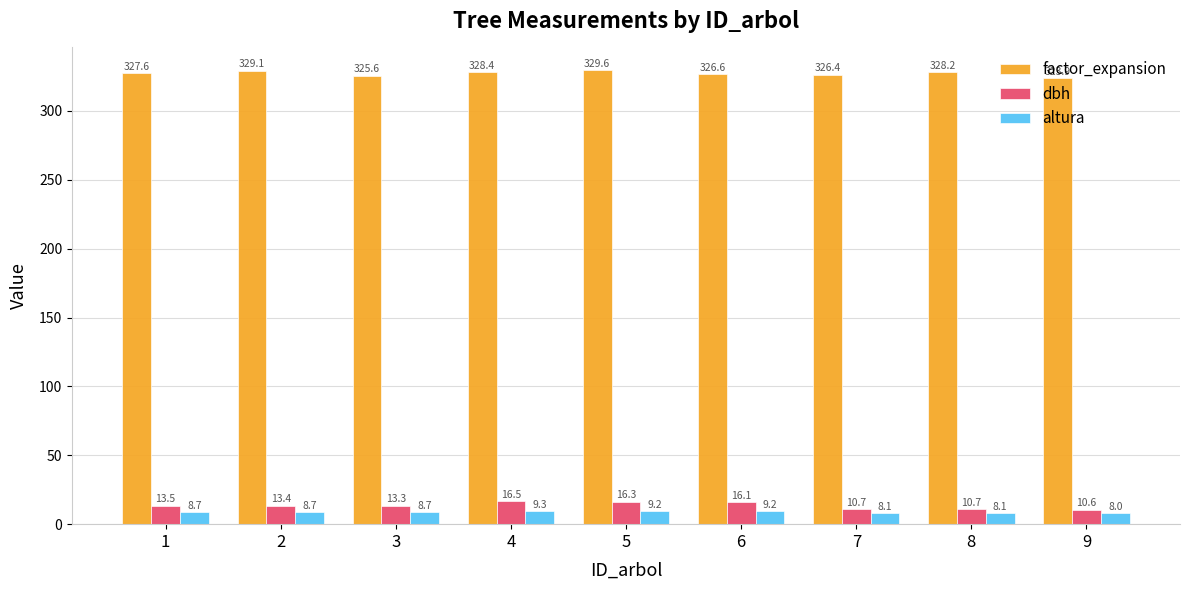

How many values in the factor_expansion series are below 327?

4